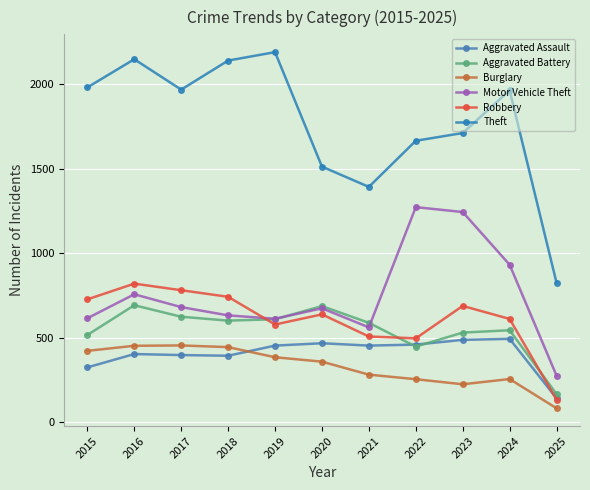

Where is the first local maximum for Burglary?

2017